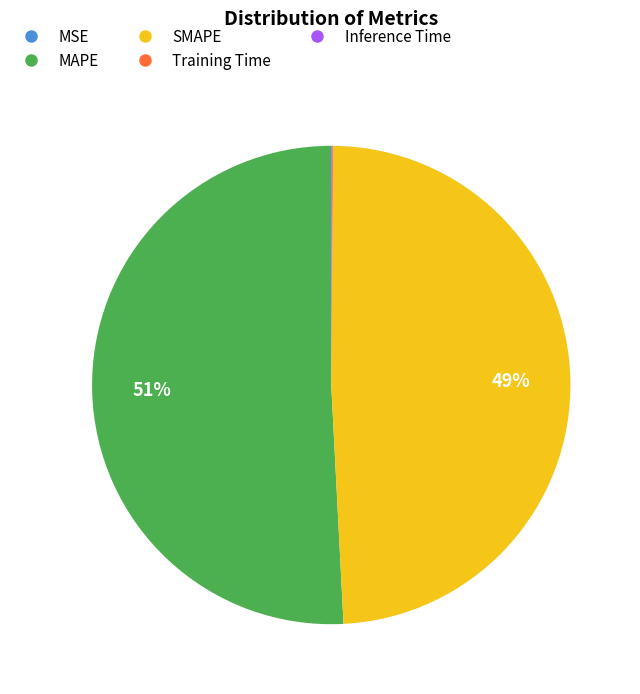

Is it true that MAPE is 61% of the pie?

False